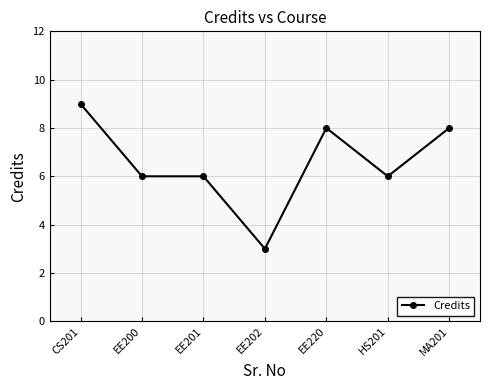

Which category has the highest value across all series?

CS201